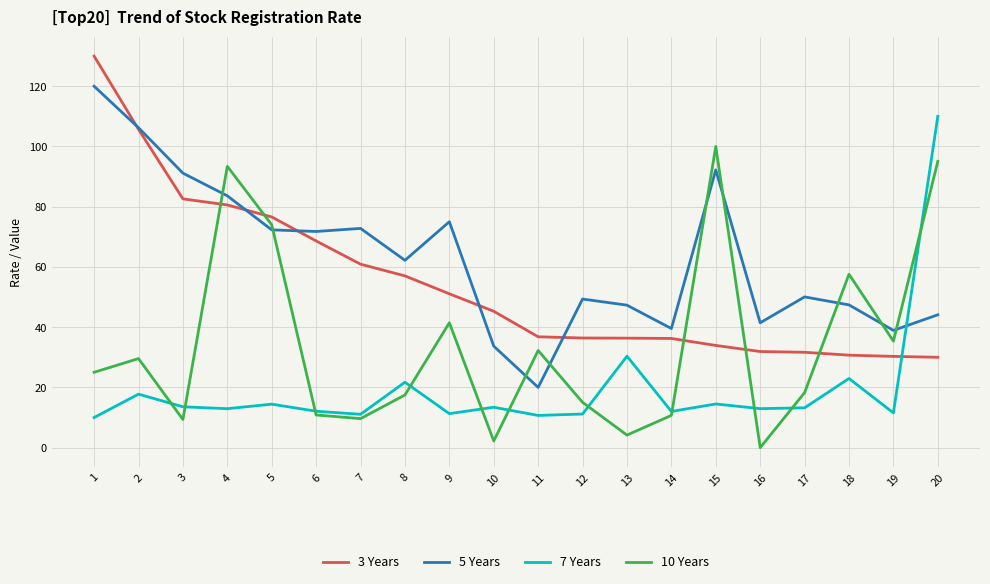

Does the chart display data point markers on the line(s)?

No